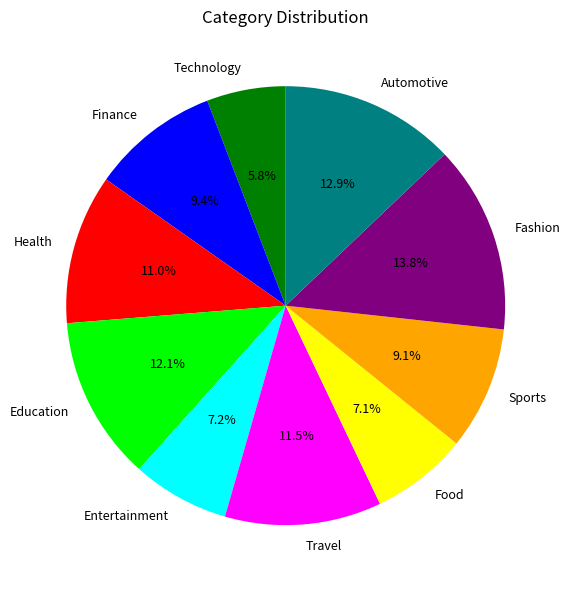

Which has a higher value, Automotive or Education?

Automotive